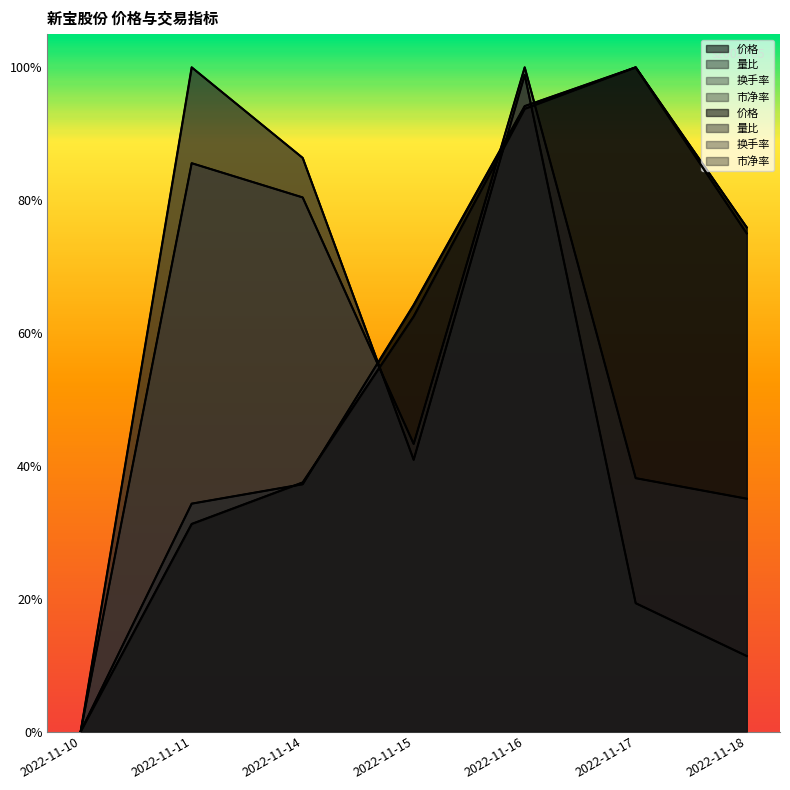

The value of 换手率 at 2022-11-15 is 0.6. True or false?

False